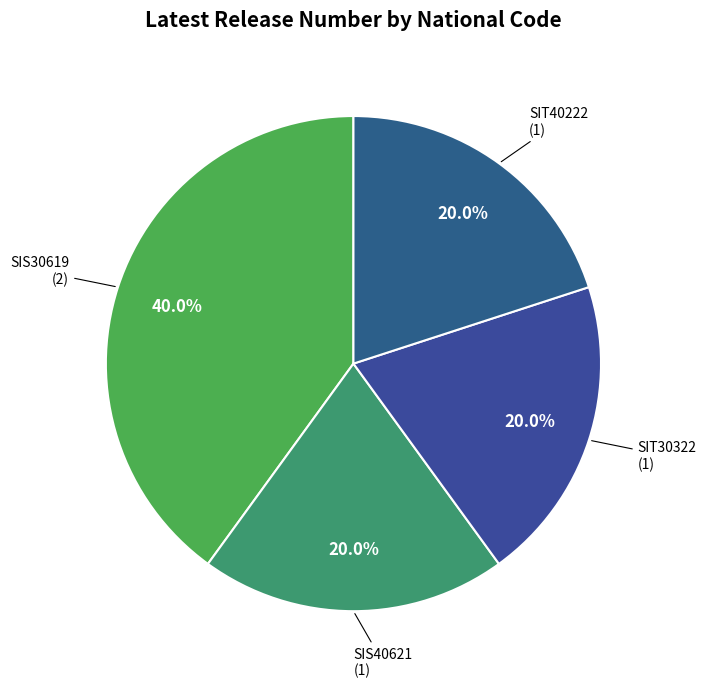

Which category has the biggest portion of the pie?

SIS30619